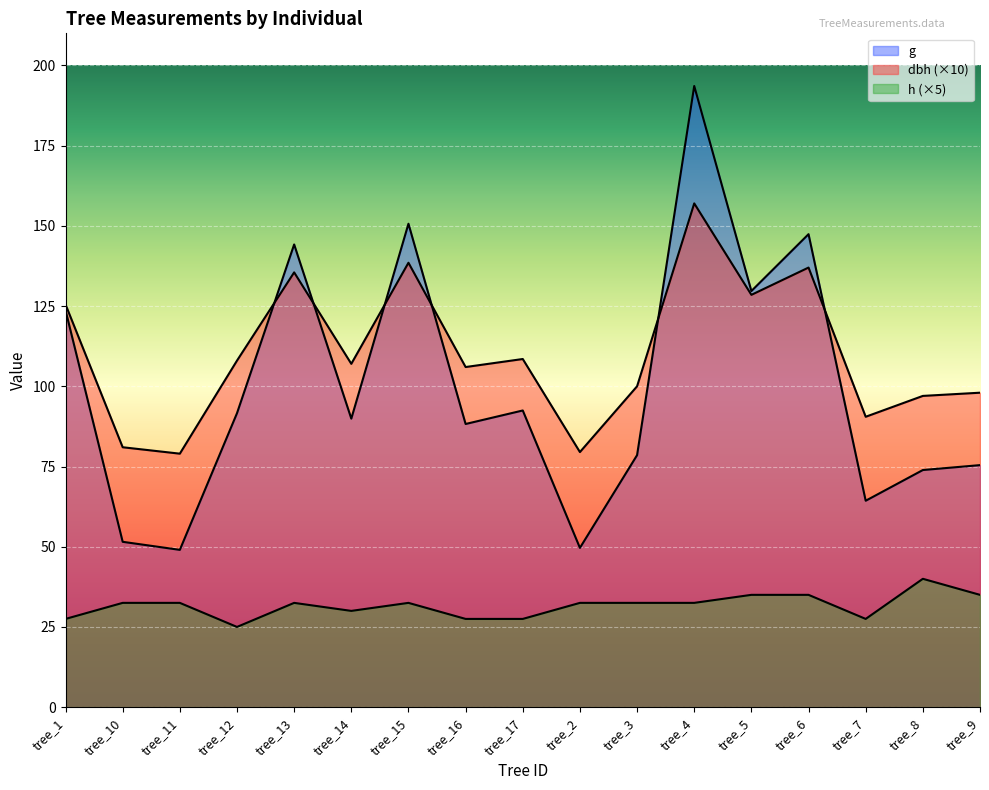

At which label does g reach its minimum?

tree_11